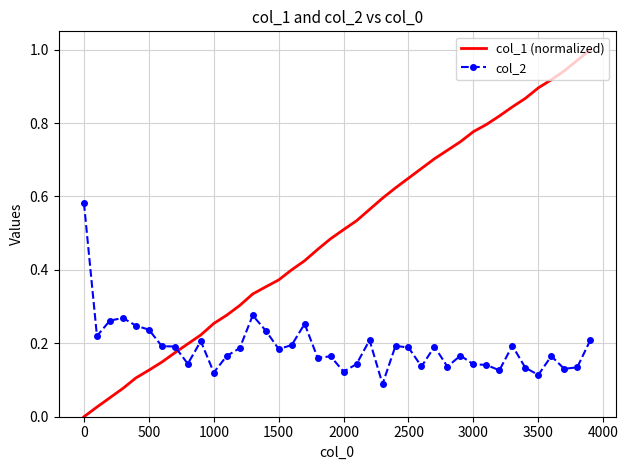

List the series in order of their peak value, highest first.

col_1 (normalized), col_2